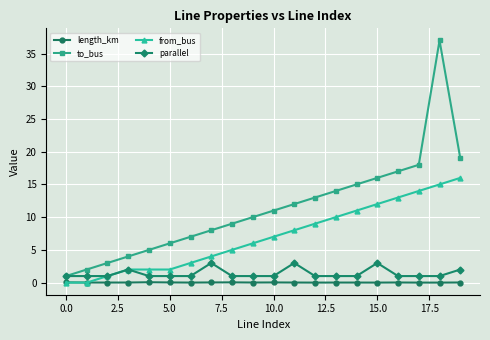

What is the lowest value of the parallel series?

1.0